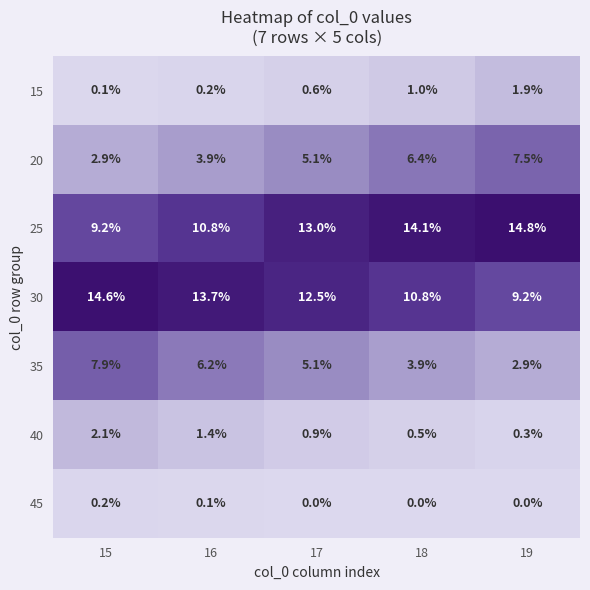

True or false: 30 has a value of 10.8 at 18.

True